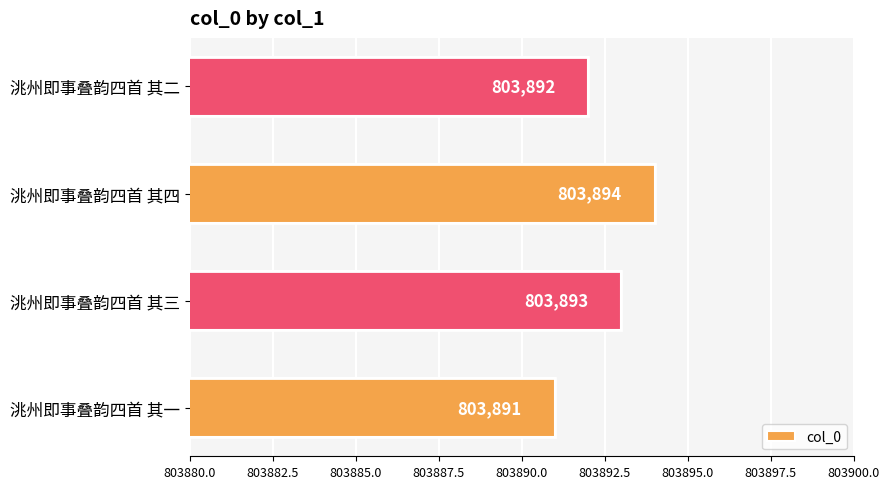

Does the chart contain stacked bars?

No